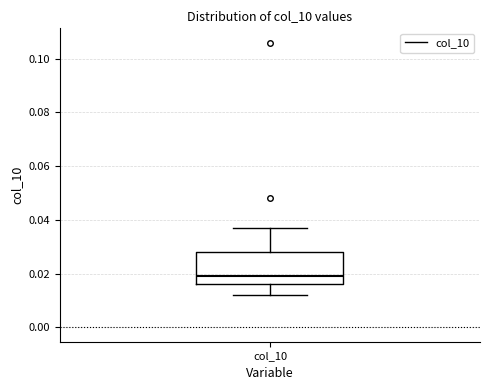

Where does the lower whisker of the box for col_10 end on the y-axis? The values are not printed on the chart, so give them approximately, as read against the axis.

0.012